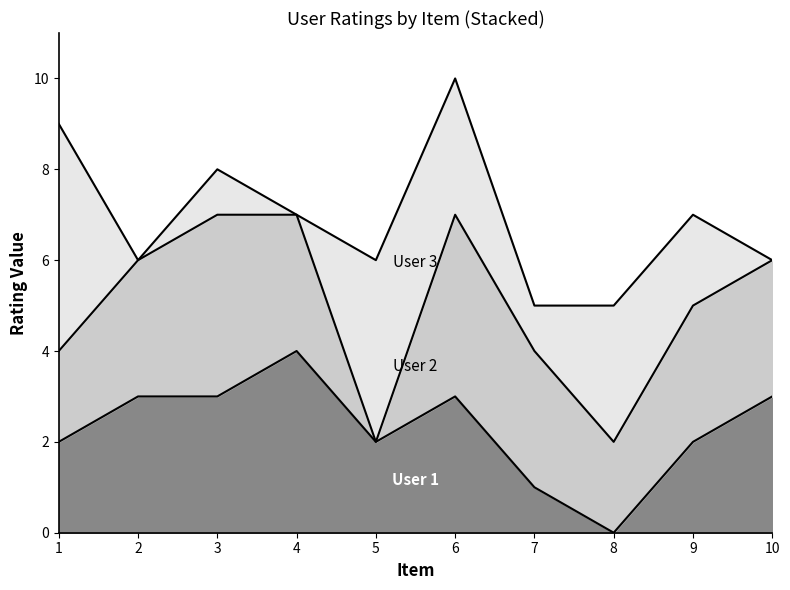

At which category is the sum across all series the highest?

6